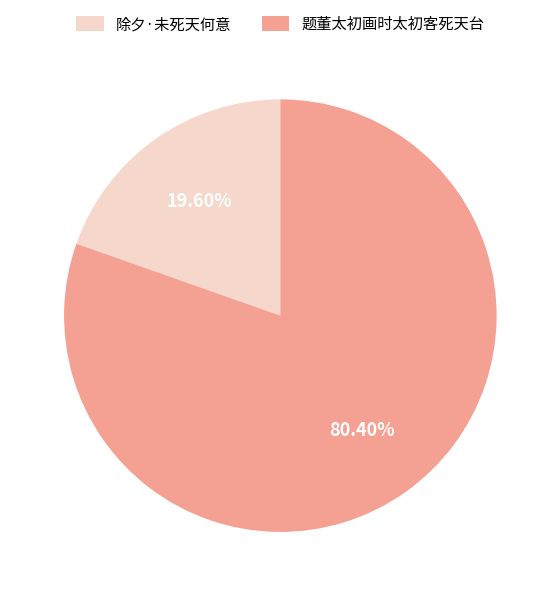

Is it true that 题董太初画时太初客死天台 is 80% of the pie?

True